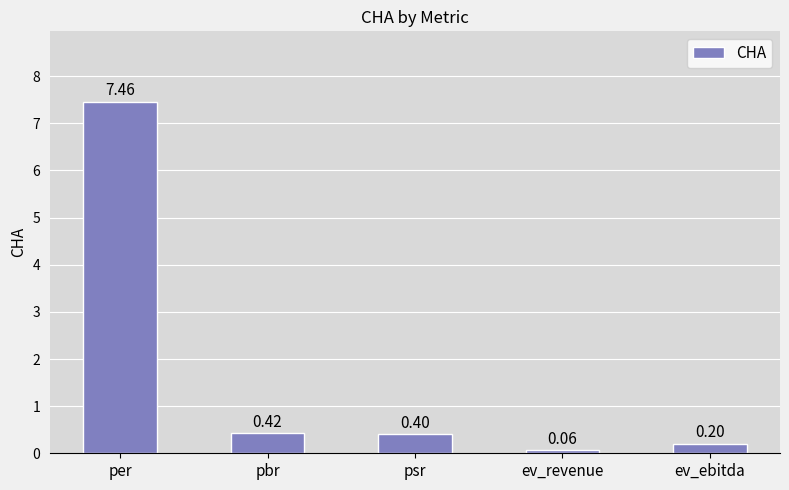

Which label corresponds to the largest value in the chart?

per